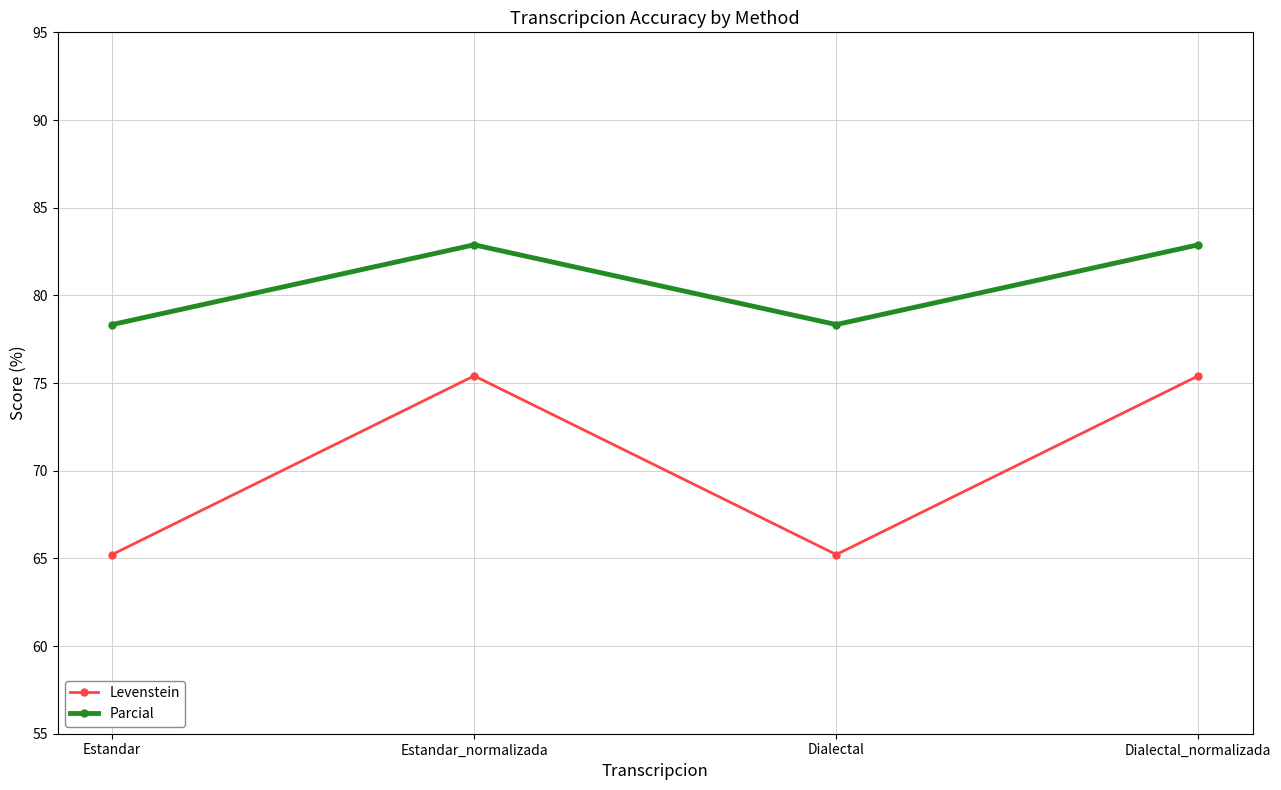

What are all the series names shown in the legend?

Levenstein, Parcial